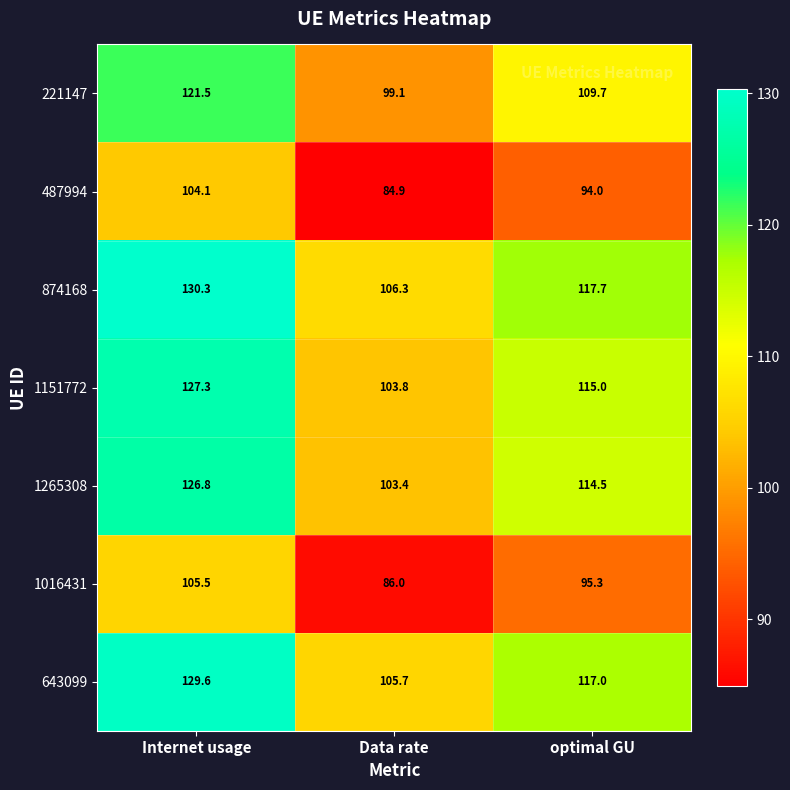

Where is 487994 nearest to the value 94?

optimal GU